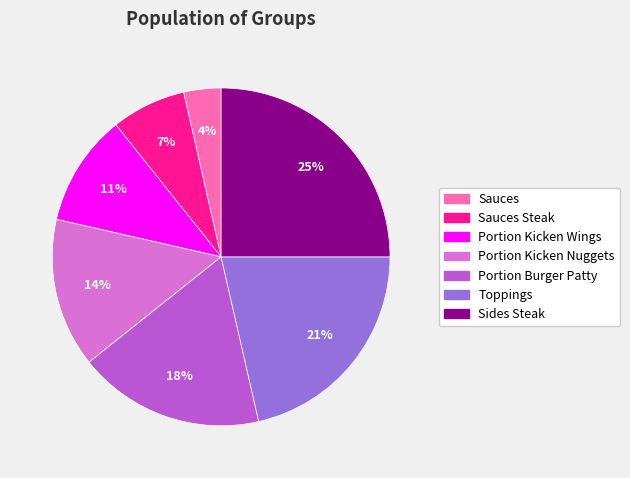

Which slice is the smallest?

Sauces